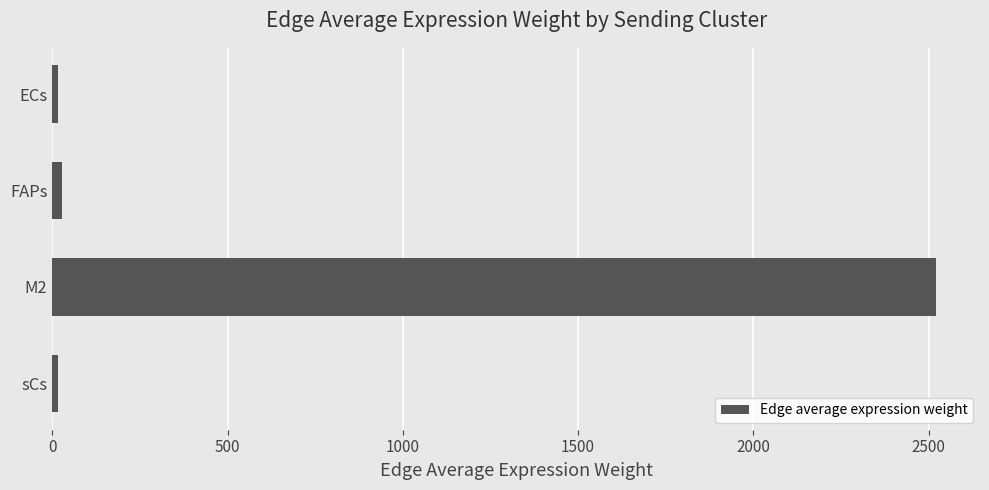

What is the difference between the maximum and minimum values?

2505.2